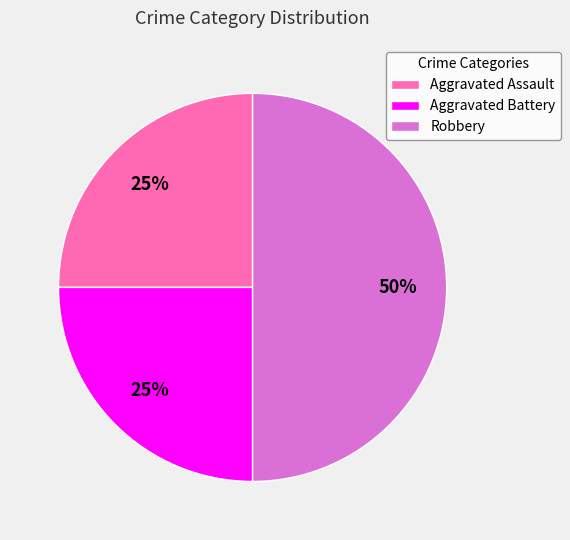

How many slices are in this pie chart?

3